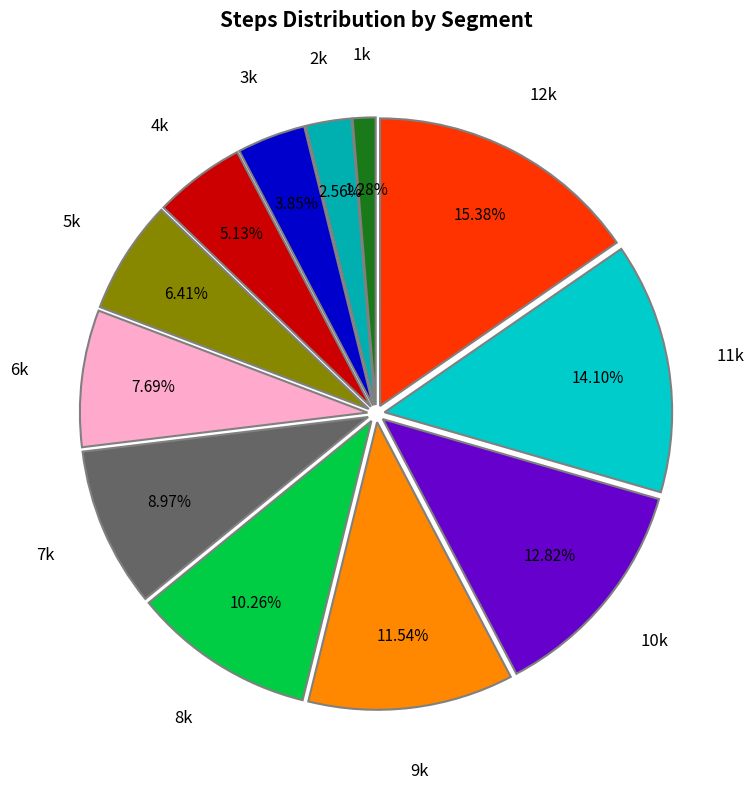

To the nearest percent, what is the average slice percentage?

8%